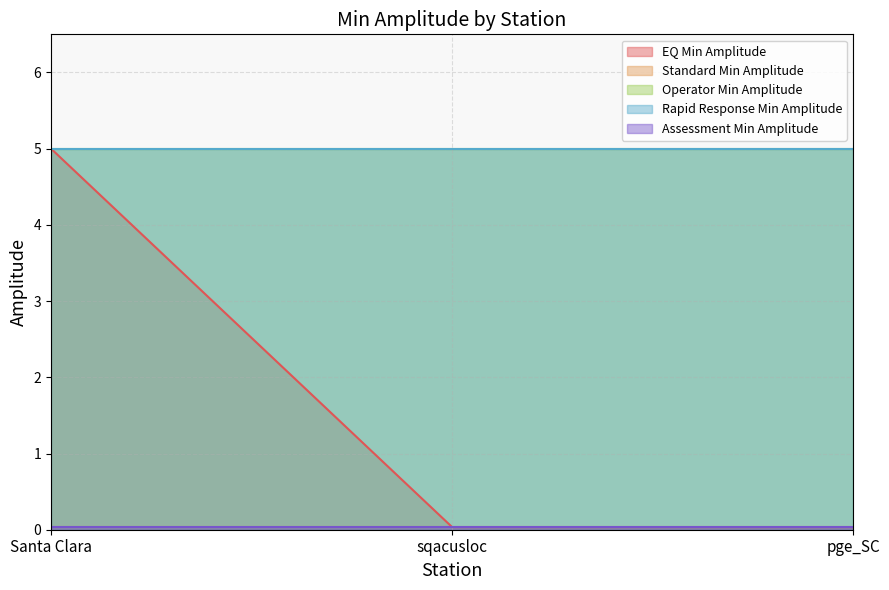

True or false: Rapid Response Min Amplitude has a value of 5.0 at Santa Clara.

True